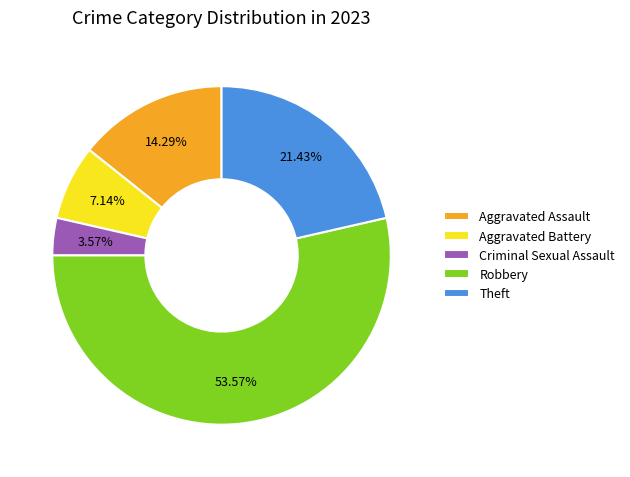

To the nearest percent, what is the difference between the largest and smallest slice percentages?

50%